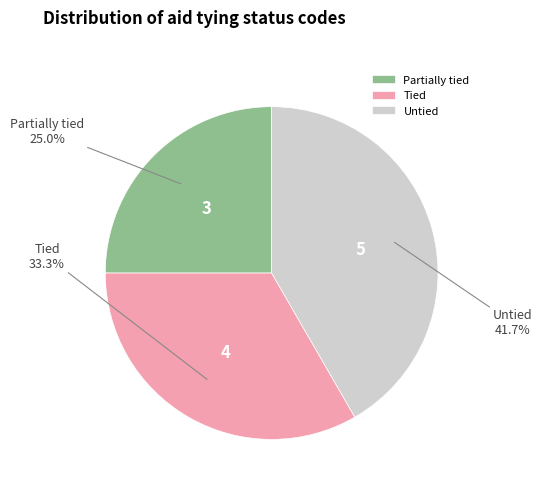

To the nearest percent, what portion does Partially tied represent?

25%